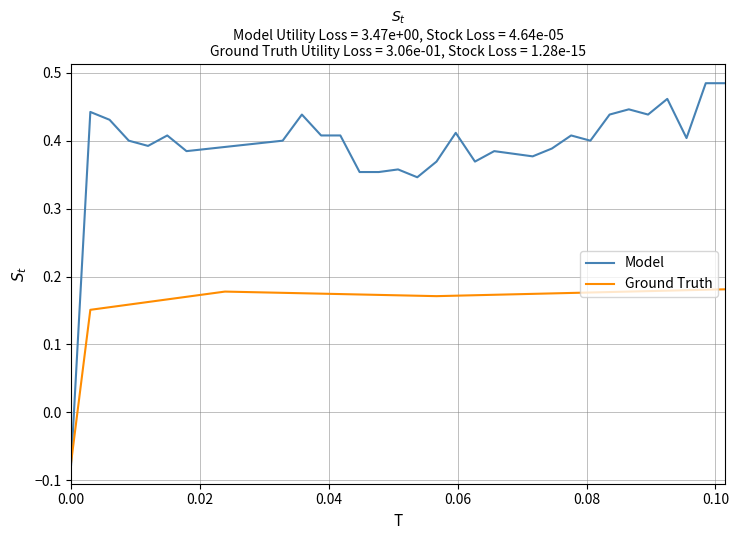

Which series has the largest total across all categories?

Model